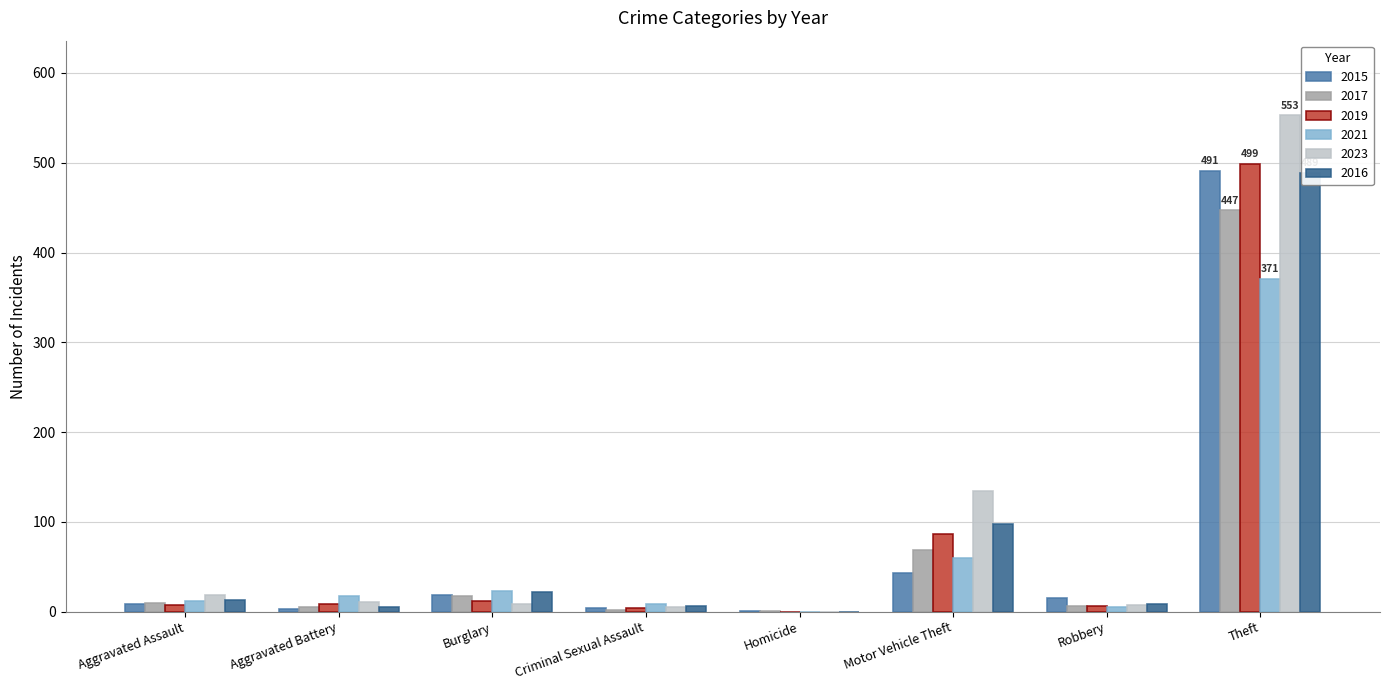

What is the label of the 7th bar from the right?

Aggravated Battery